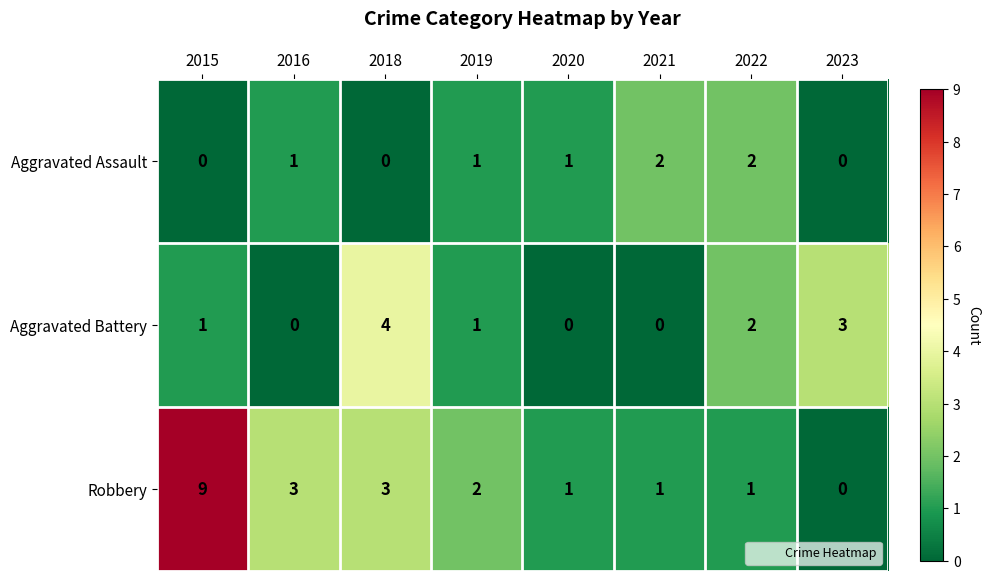

What is the total value across all series at 2016?

4